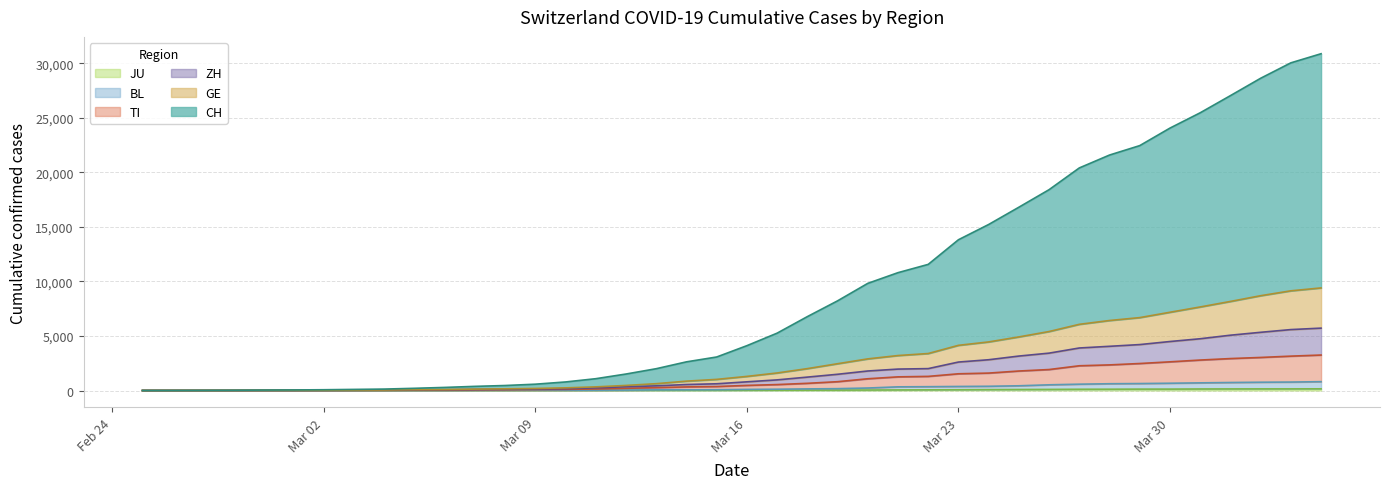

True or false: GE and TI intersect in this chart.

False